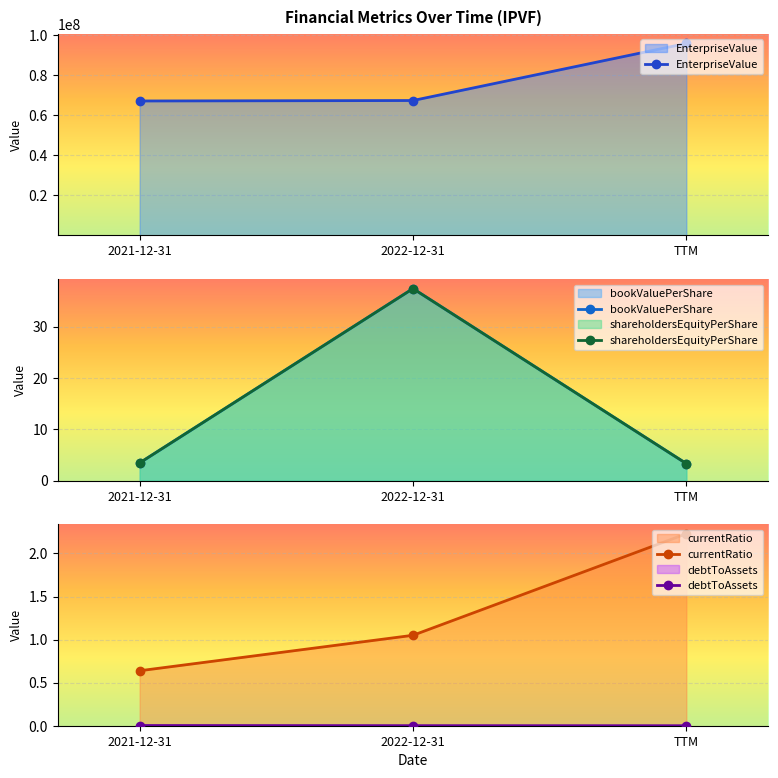

Which has a higher value, 2021-12-31 or TTM?

TTM